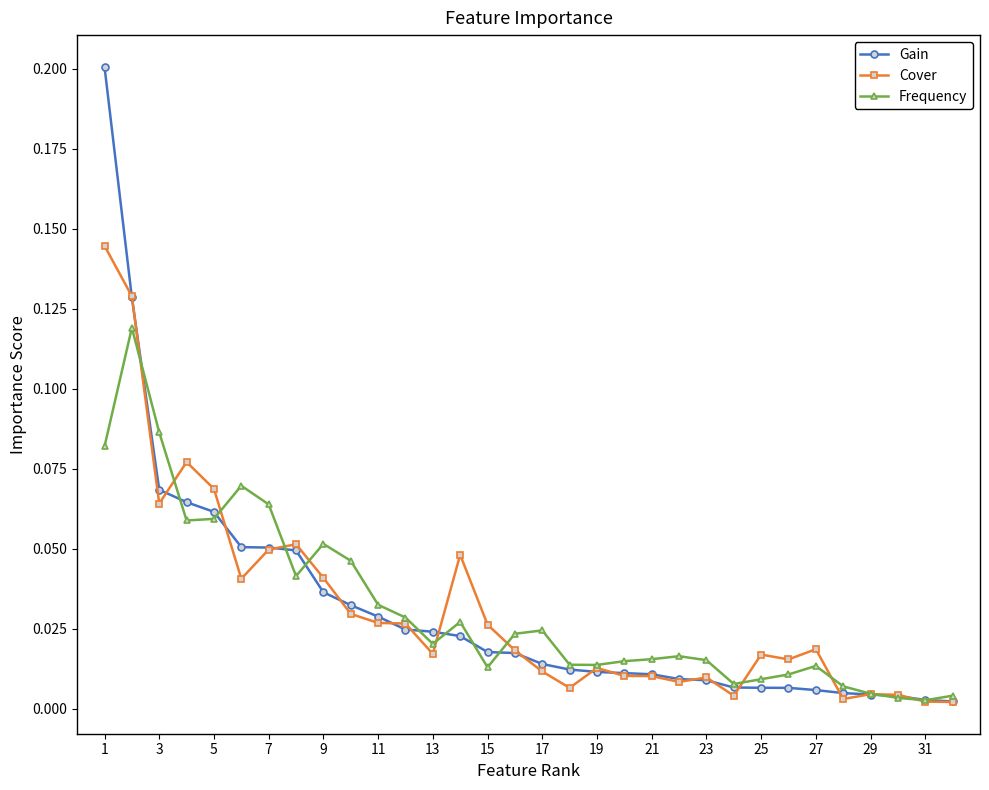

Rank the series by their maximum value, from highest to lowest.

Gain, Cover, Frequency